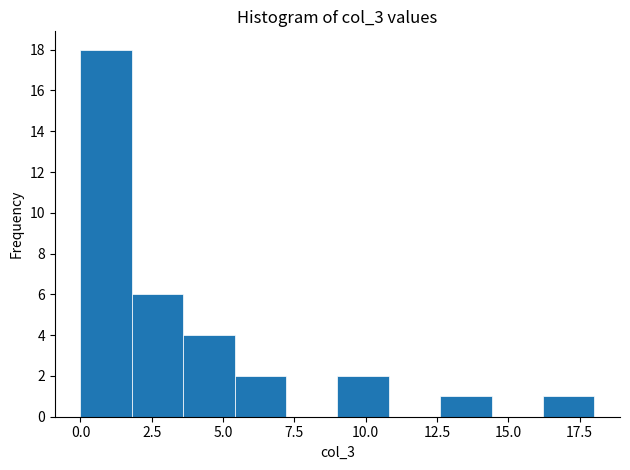

Read against the x-axis, roughly where is the centre of the tallest bar?

1.0